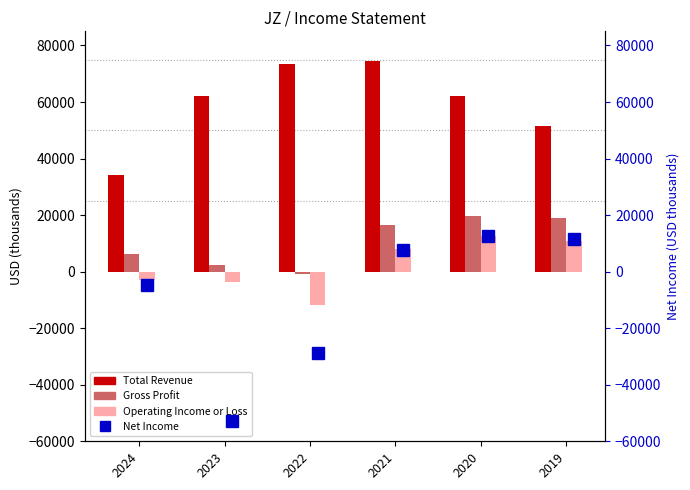

Are the bars grouped side by side (vs. stacked)?

Yes